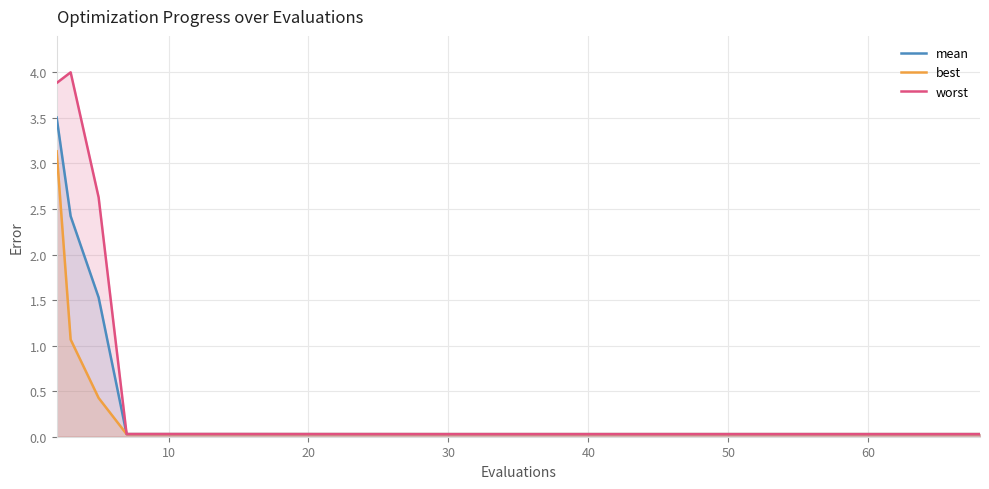

Which series has the widest spread of values?

worst